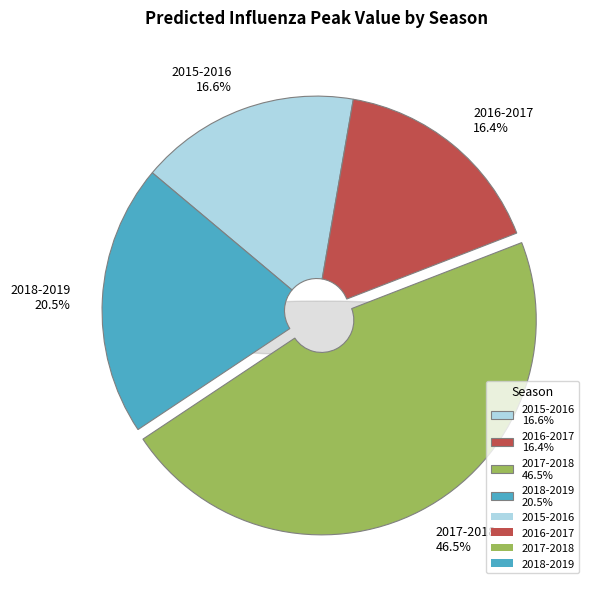

Which slice is the smallest?

2016-2017